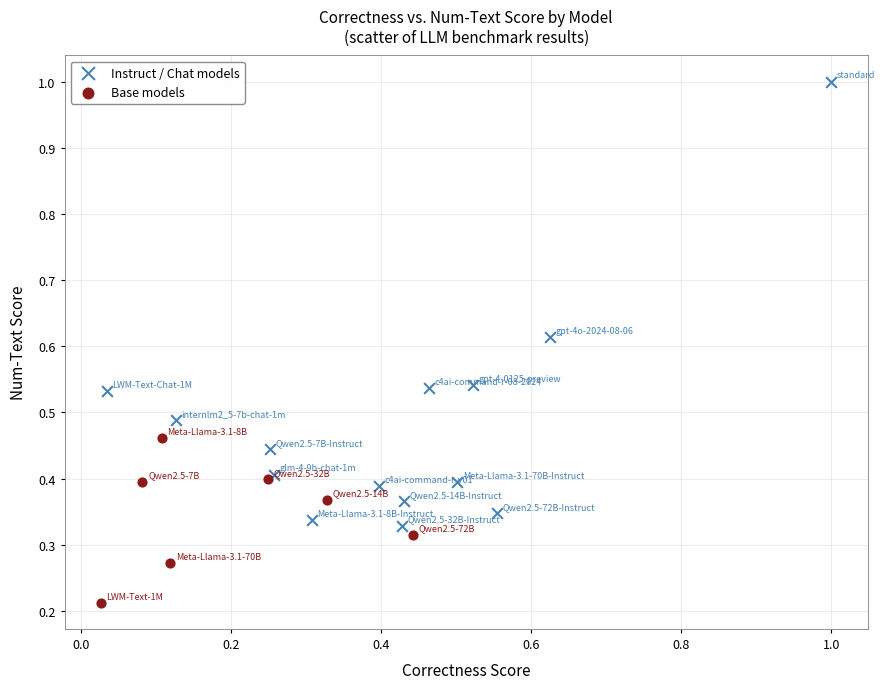

Which series has the largest Y range (max minus min)?

Instruct / Chat models